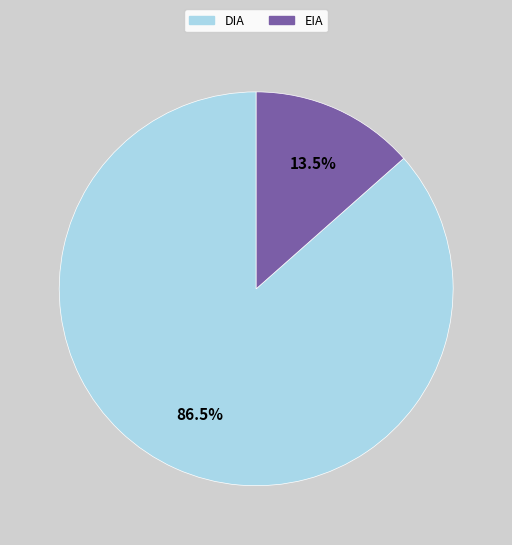

How much of the chart is everything except DIA?

13.5%